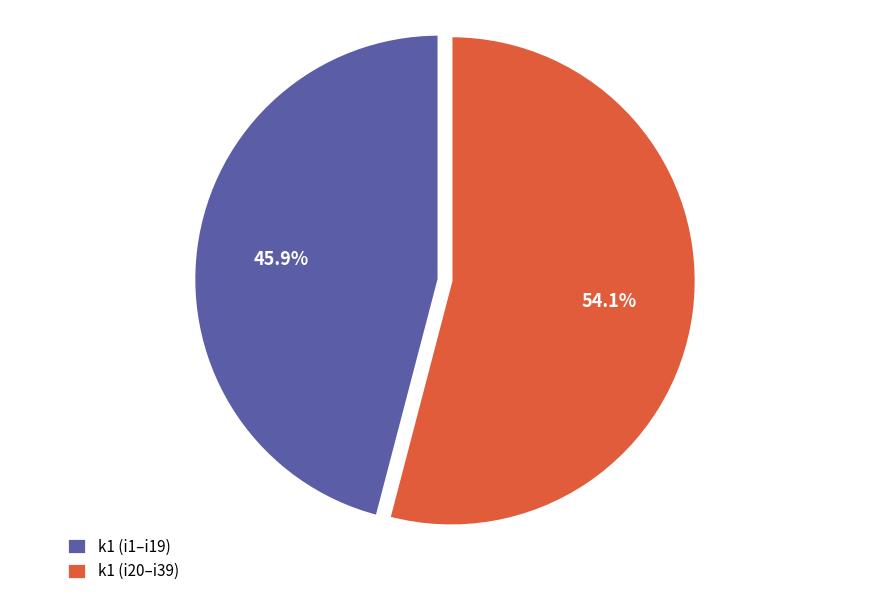

Between k1 (i1–i19) and k1 (i20–i39), which is larger?

k1 (i20–i39)